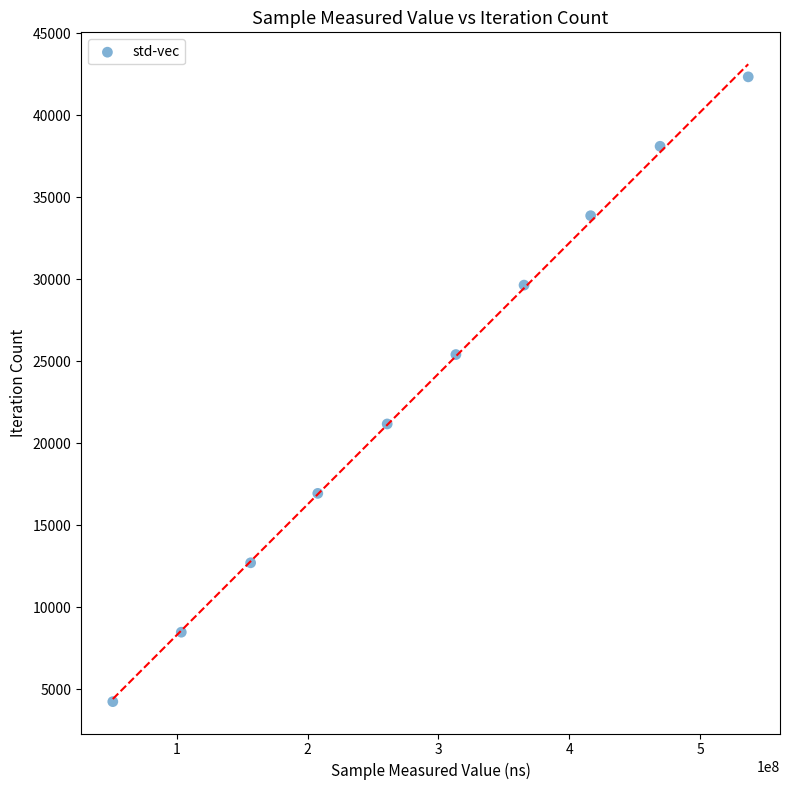

What is the average Y value?

23287